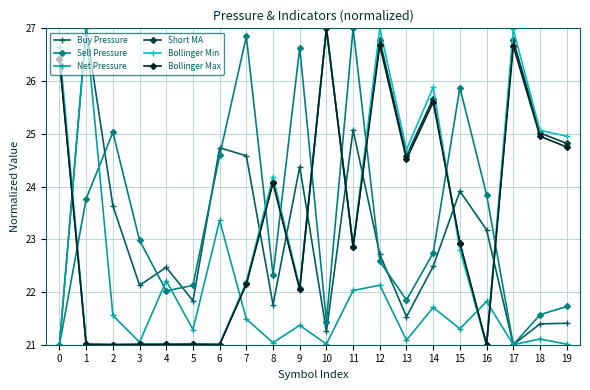

How many lines are shown in the chart?

6